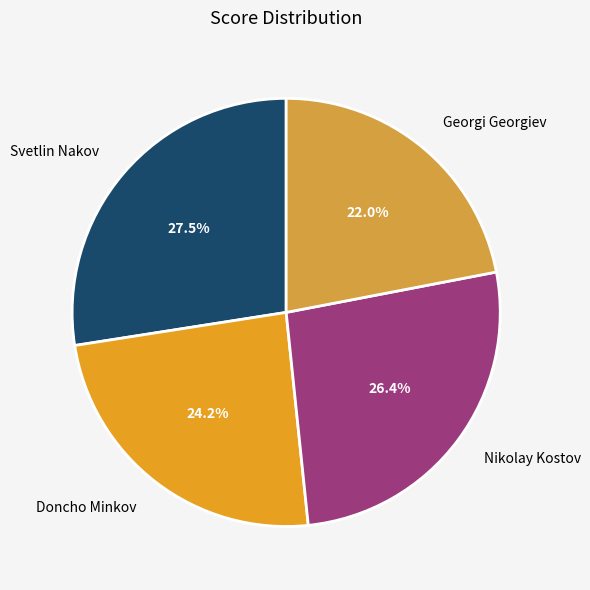

What portion of the pie excludes Georgi Georgiev?

78.0%